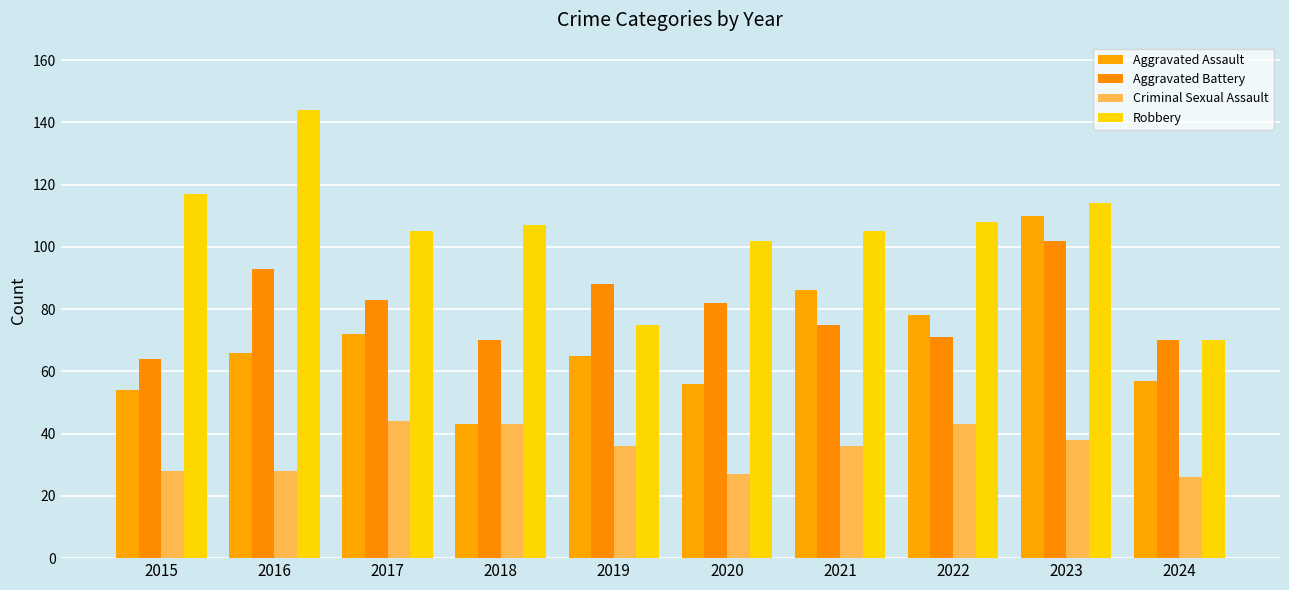

Which category has the lowest value in the Criminal Sexual Assault series?

2024